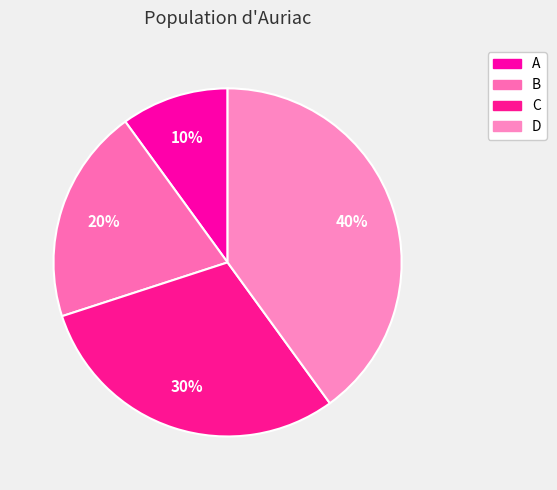

Is B the majority of the pie?

No